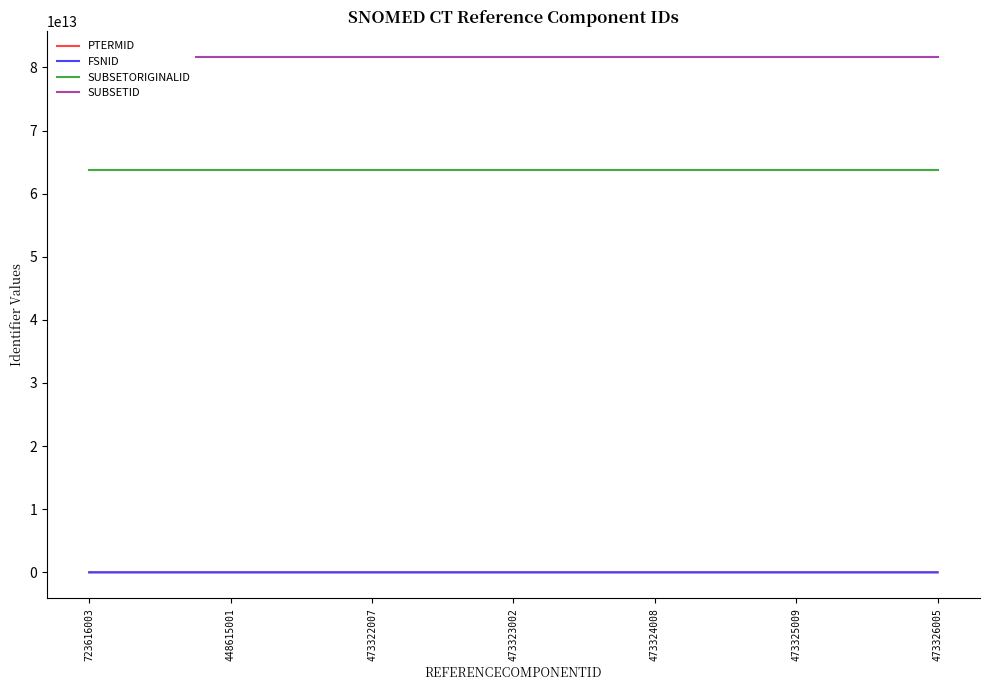

Where is PTERMID nearest to the value 3253402016?

473323002